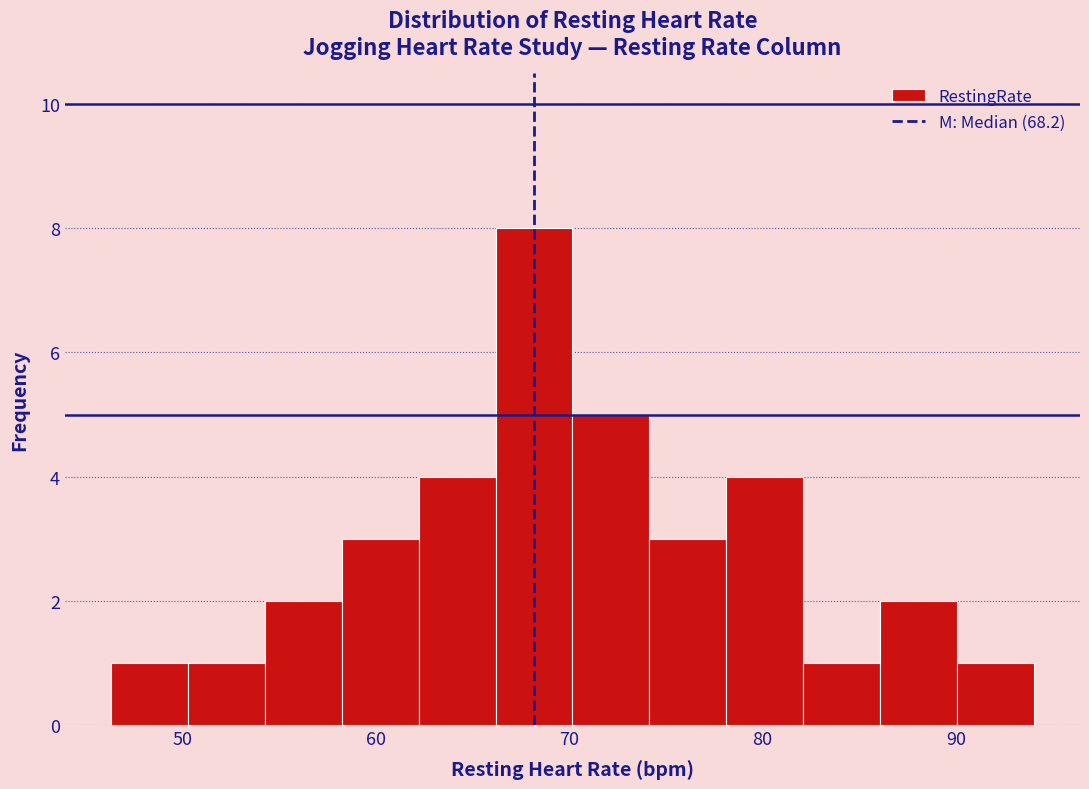

Around what value on the x-axis is the tallest bar? Give the approximate position of its centre, as read against the axis.

68